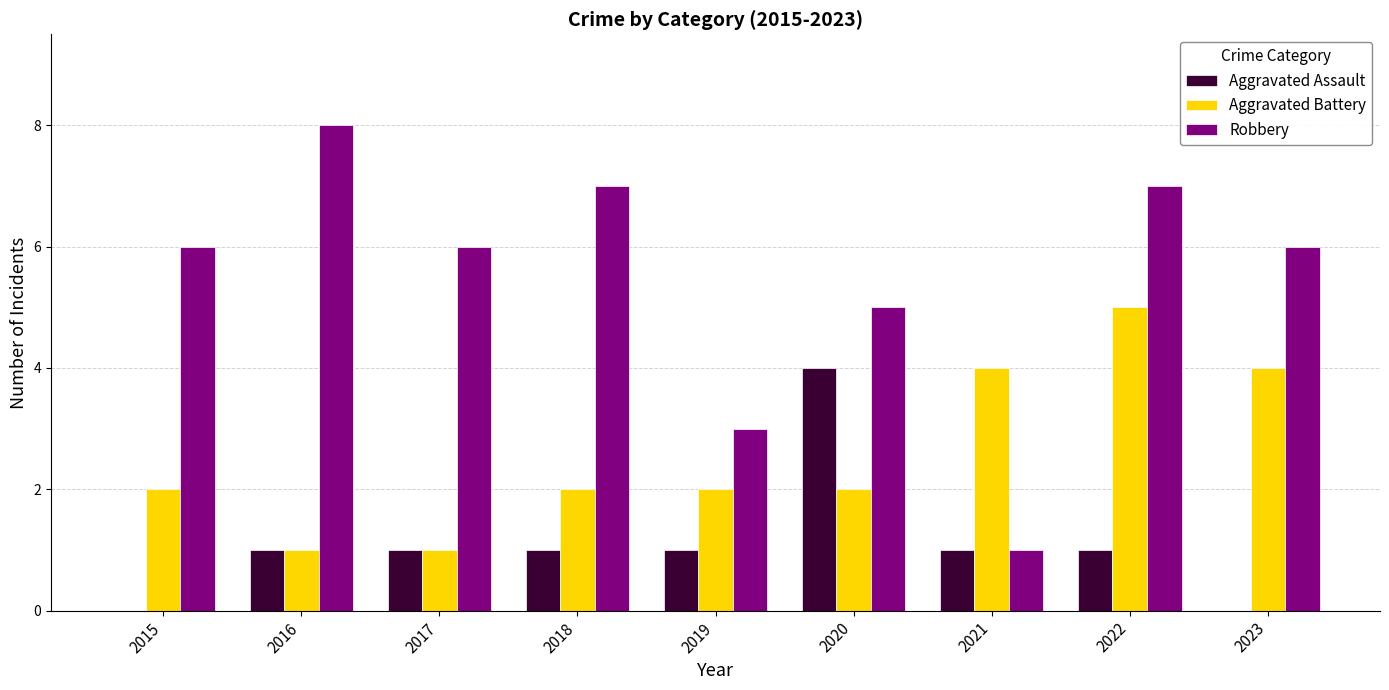

What is the sum of all Aggravated Assault values?

10